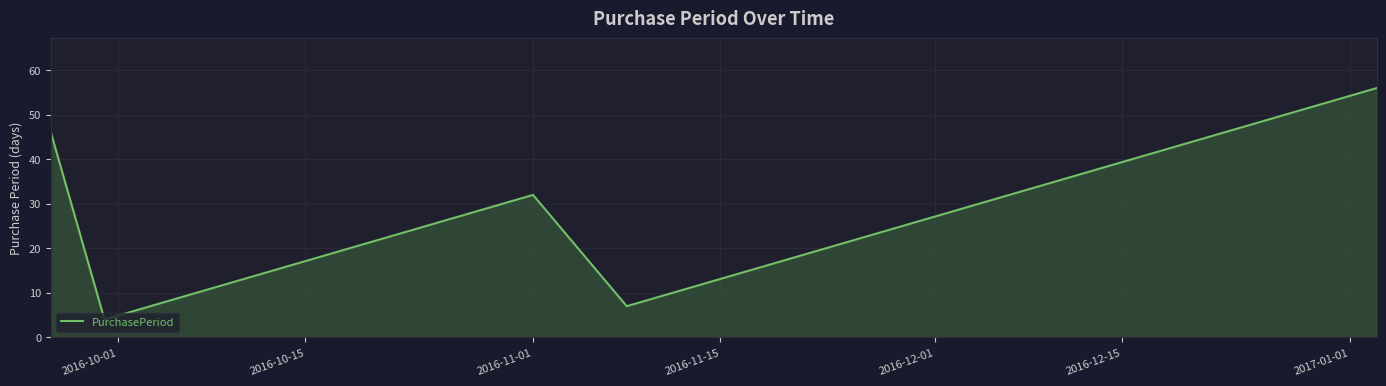

What is the smallest value displayed?

4